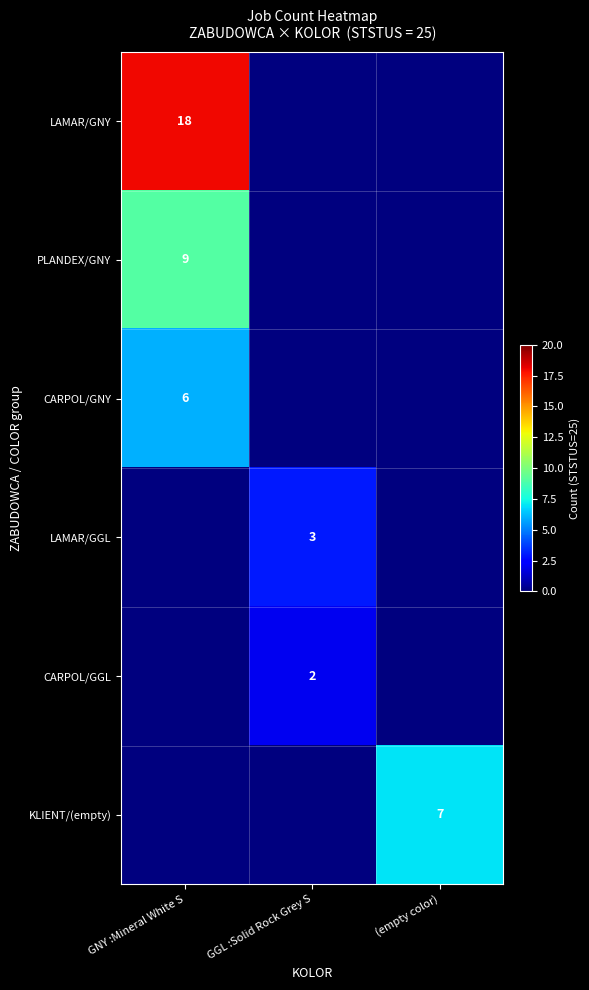

At which category is the sum across all series the highest?

GNY :Mineral White S